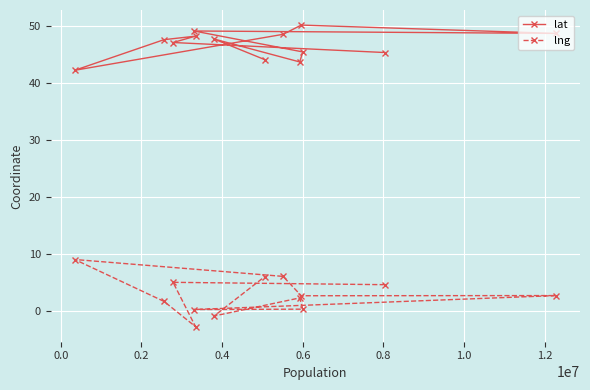

True or false: lat and lng intersect in this chart.

False